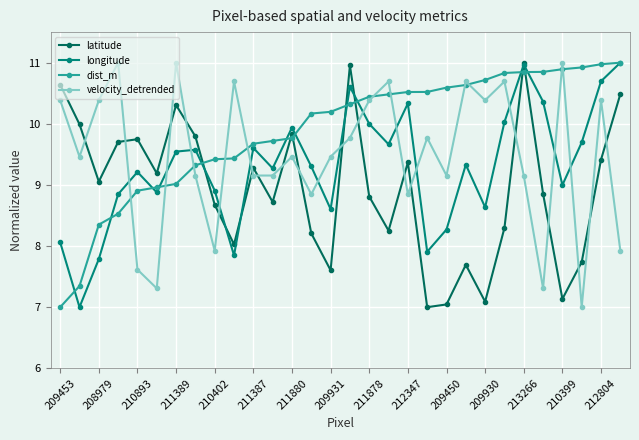

What is the maximum value shown in the chart?

11.0